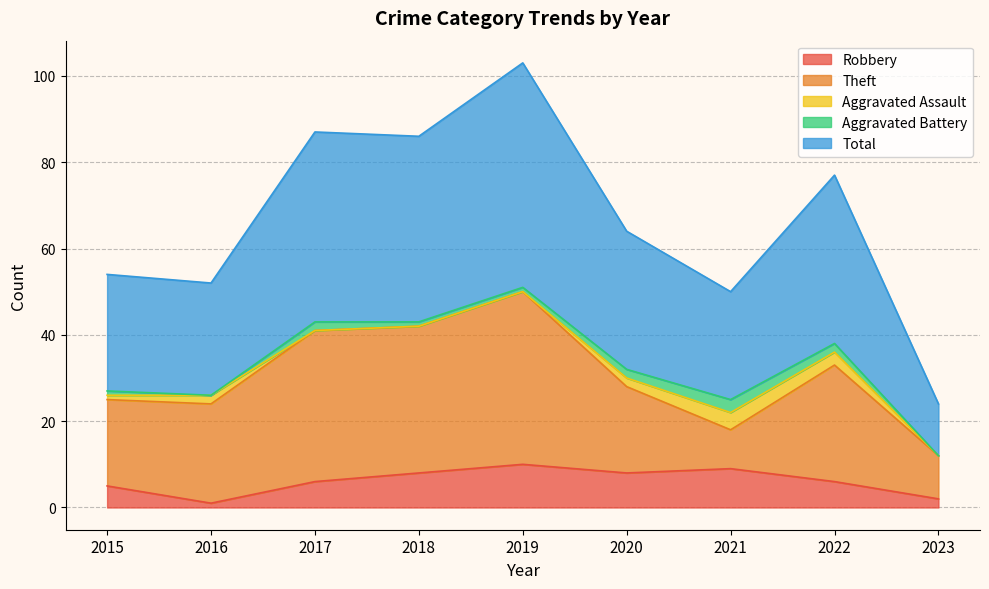

True or false: Theft has more than 0 interior local peaks.

True